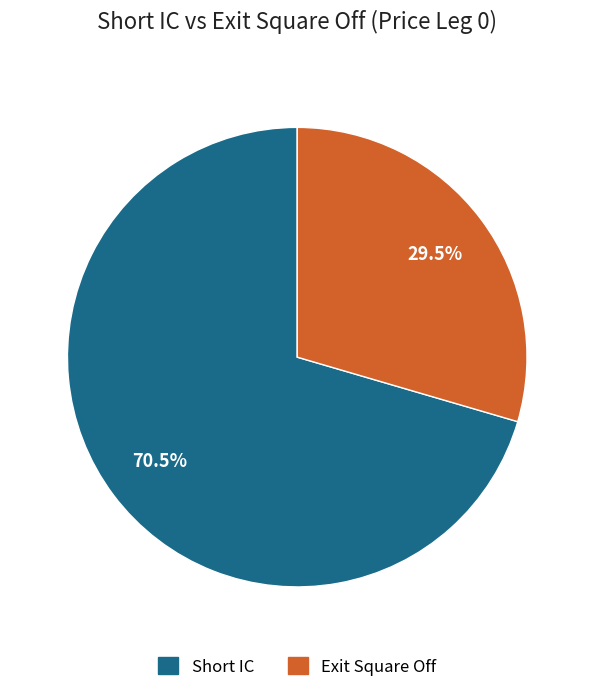

What percentage do Short IC and Exit Square Off together represent?

100.0%